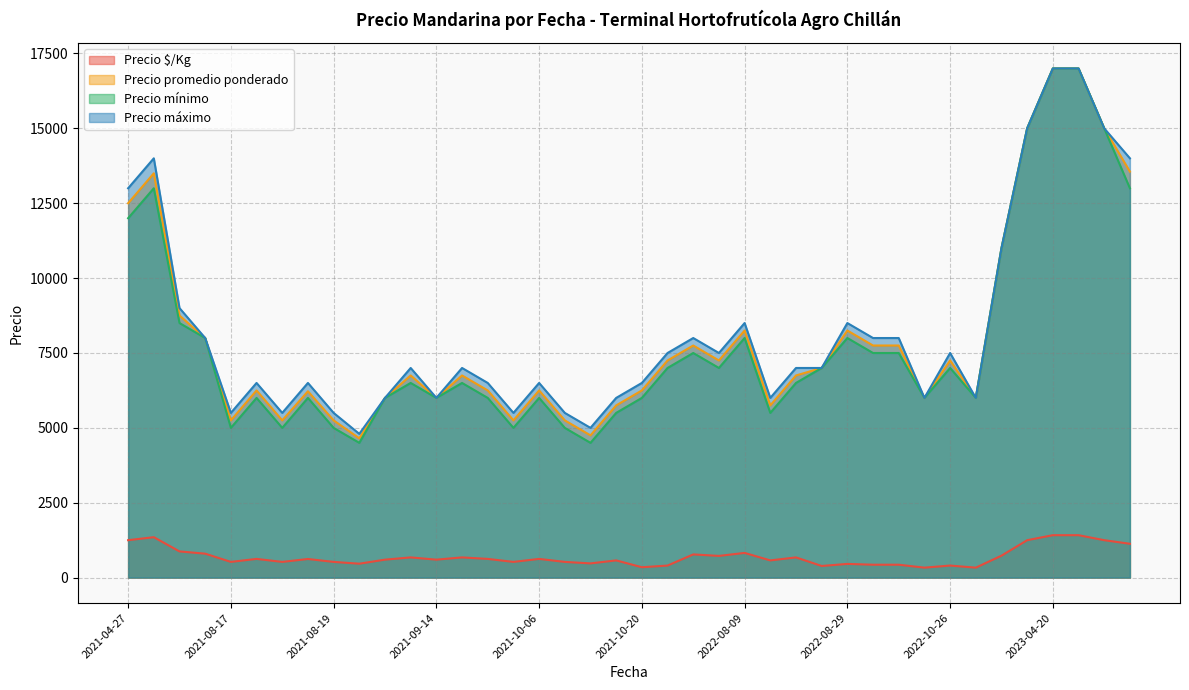

The Precio mínimo series shows 2151 at 2021-10-14. True or false?

False